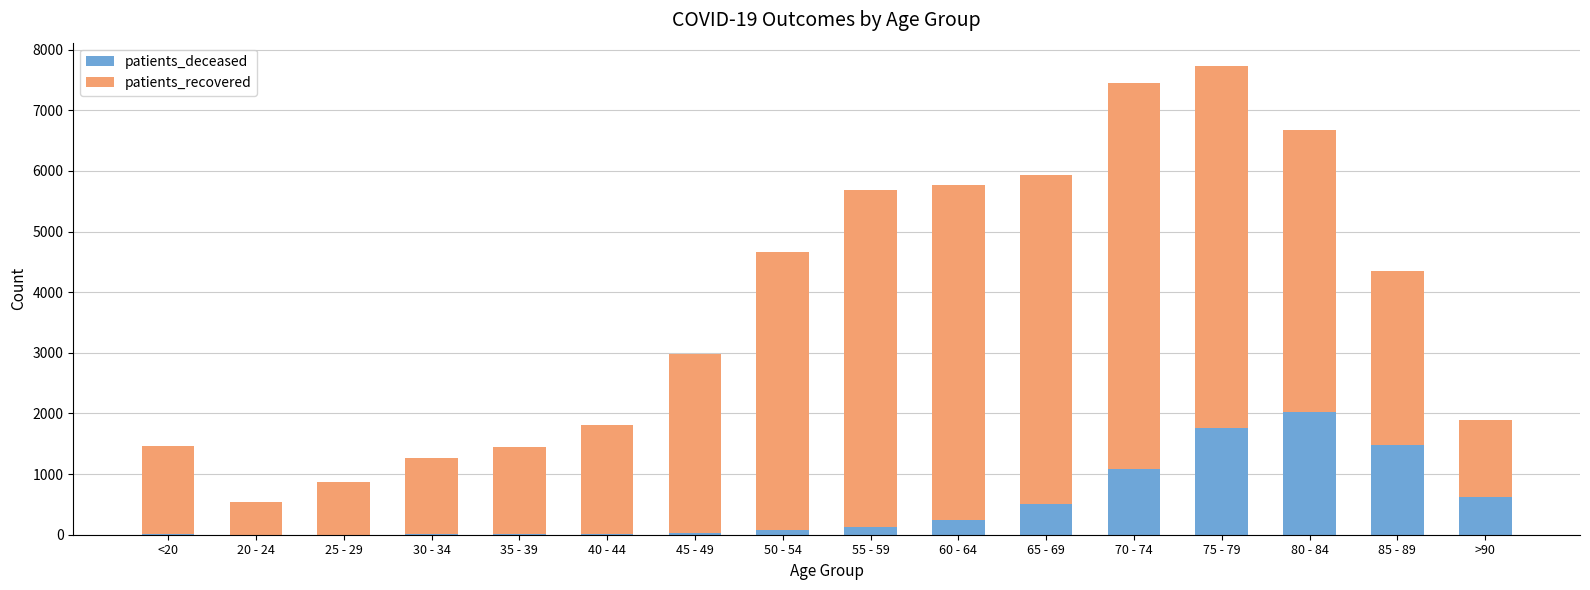

Rank the series by their average value, from lowest to highest.

patients_deceased, patients_recovered